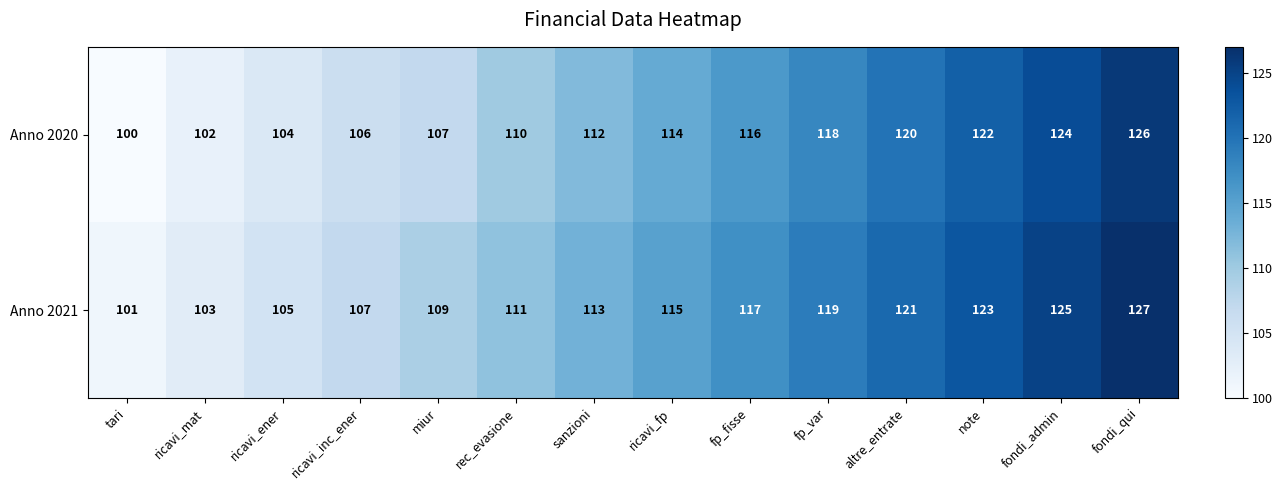

How many categories are shown in the chart?

14